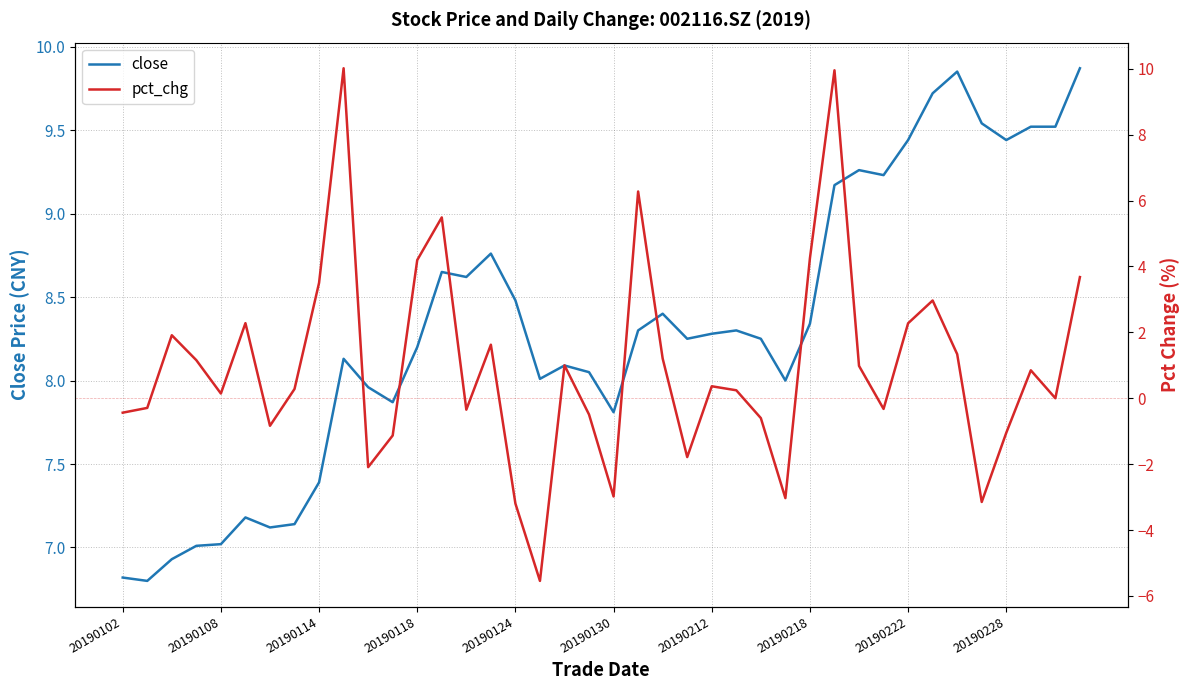

In pct_chg, how many points are higher than both neighbors (excluding endpoints)?

11